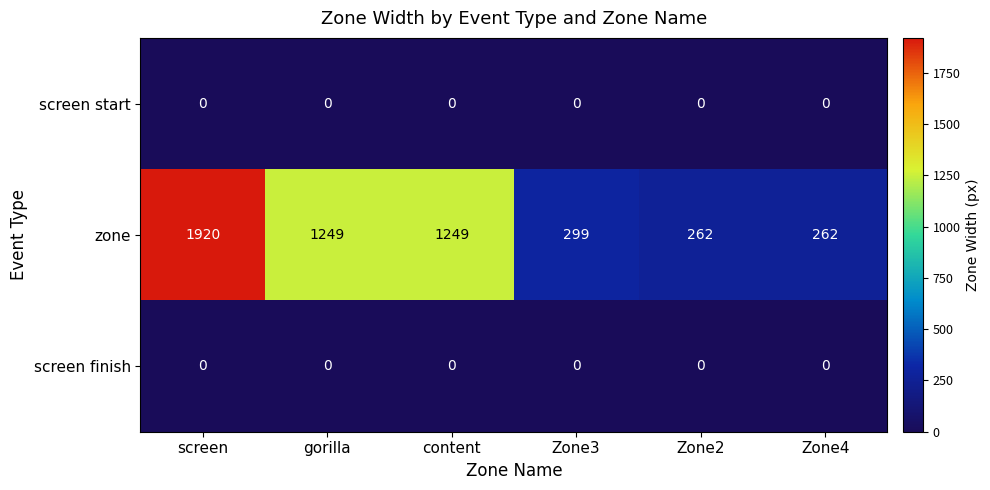

Is it true that zone equals 1249 at content?

True